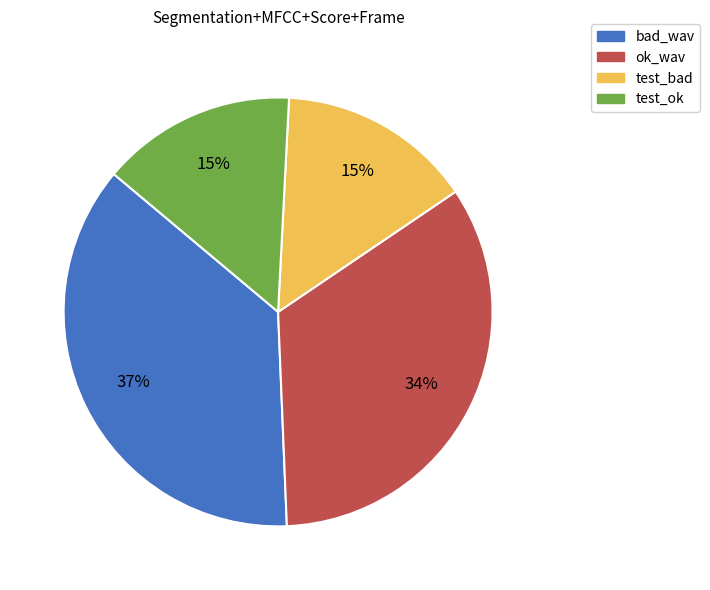

Does test_bad represent more than half of the total?

No